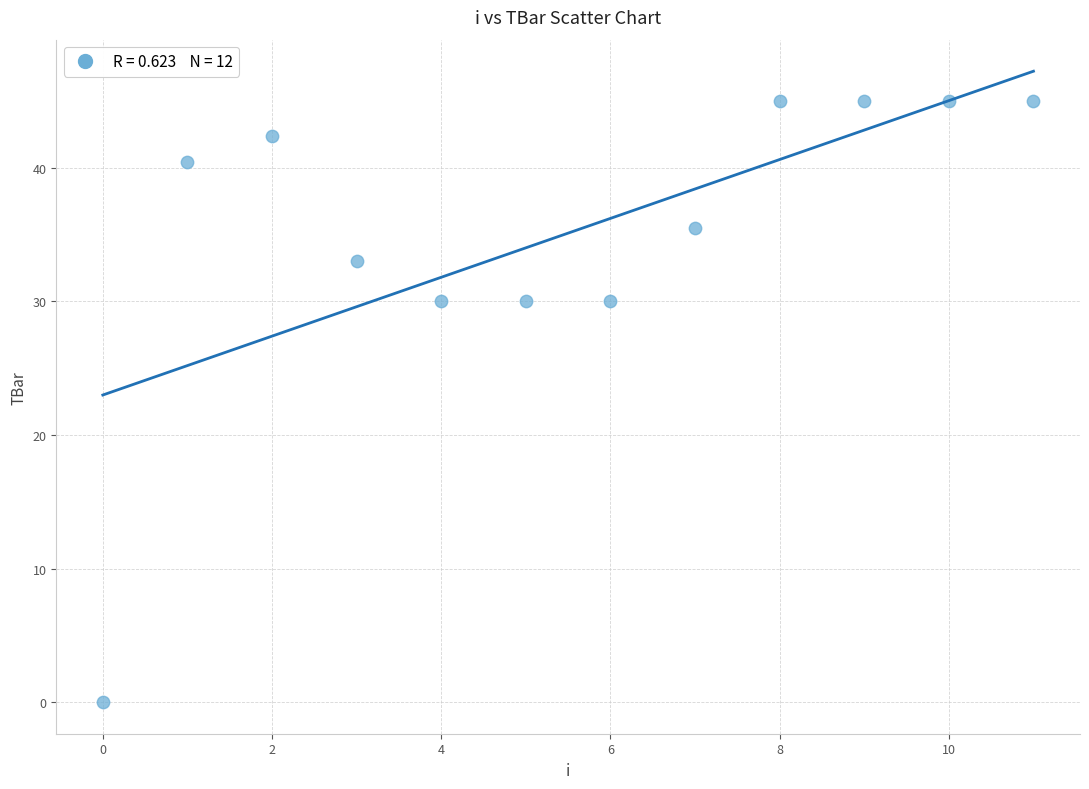

What is the average Y value?

35.1